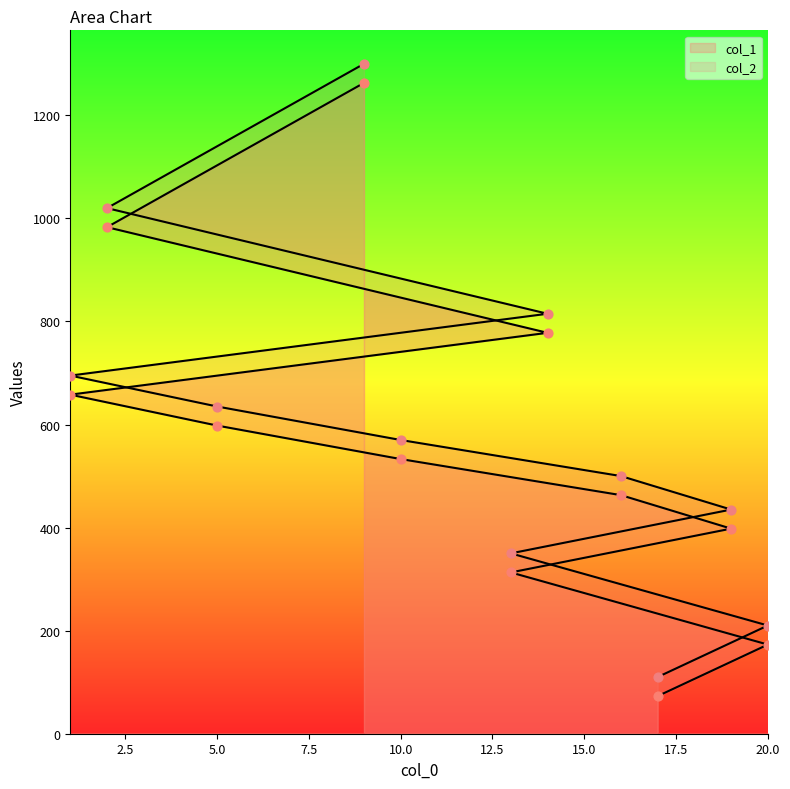

Which series contains the lowest Y value?

col_1